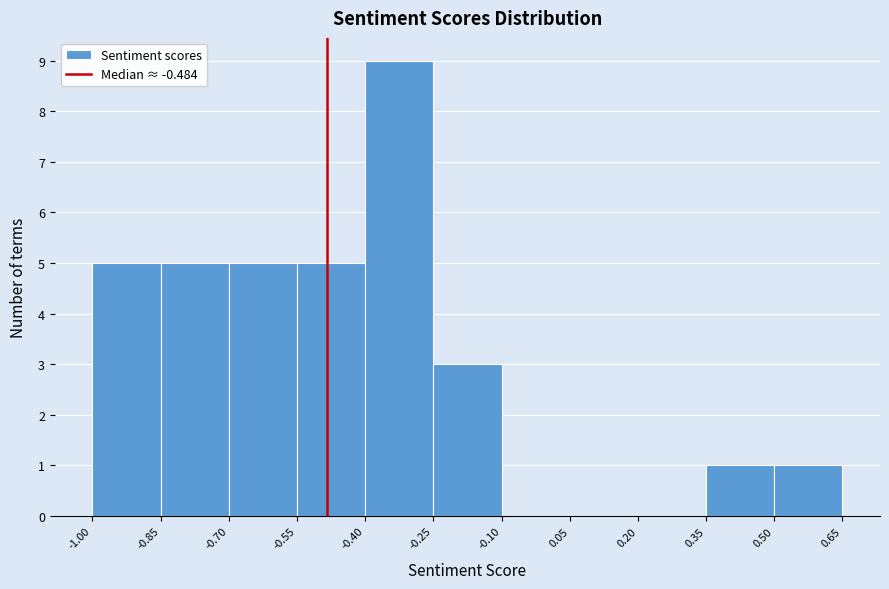

Reading left to right, list every bar in this chart as the range it spans on the x-axis followed by its height. The values are not printed on the chart, so give them approximately, as read against the axis.

-1.00 to -0.85: 5
-0.85 to -0.70: 5
-0.70 to -0.55: 5
-0.55 to -0.40: 5
-0.40 to -0.25: 9
-0.25 to -0.10: 3
-0.10 to 0.05: 0
0.05 to 0.20: 0
0.20 to 0.35: 0
0.35 to 0.50: 1
0.50 to 0.65: 1